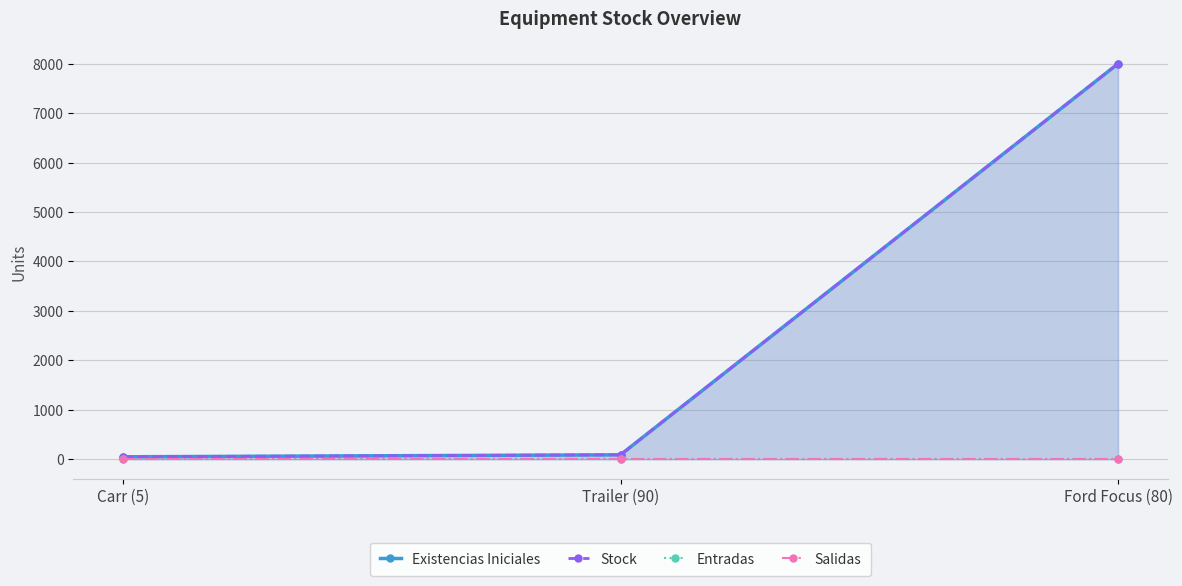

Rank the series by their maximum value, from highest to lowest.

Existencias Iniciales, Stock, Entradas, Salidas